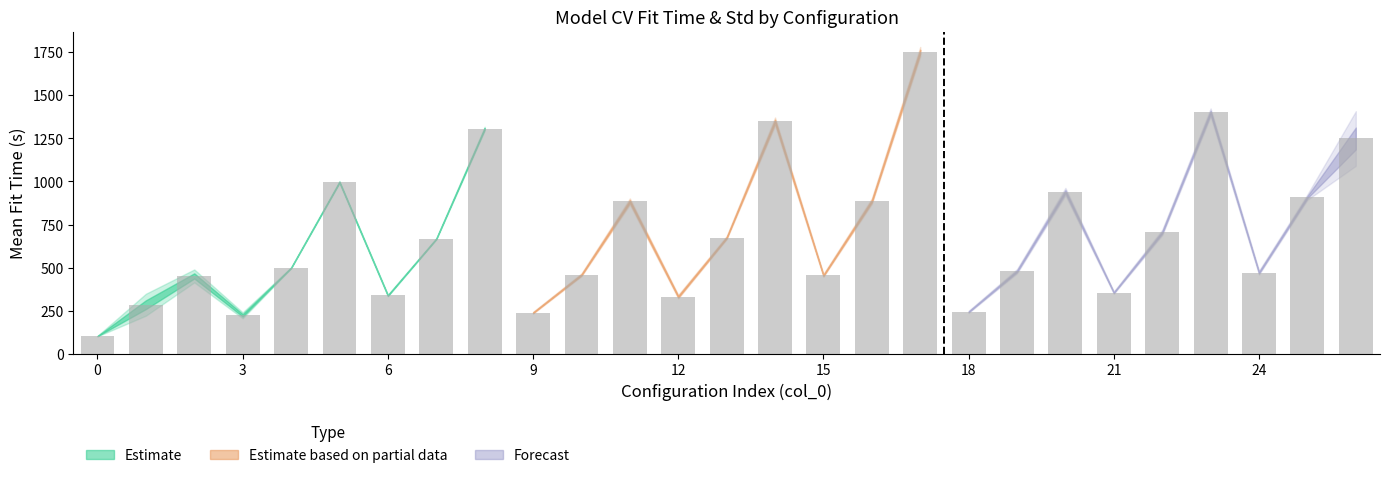

Are the bars horizontal?

No